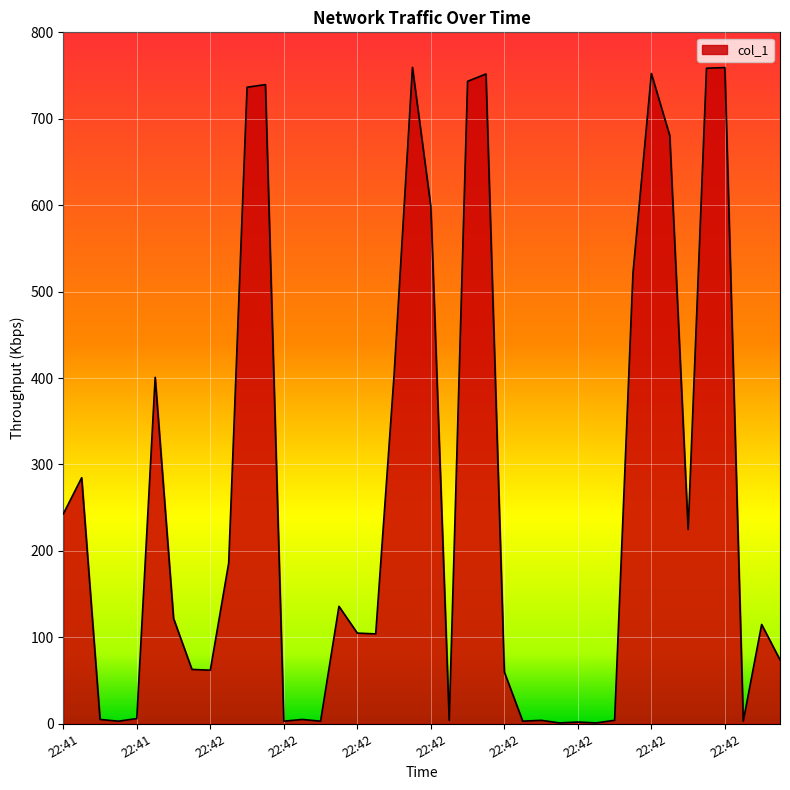

What is the difference between the maximum and minimum values?

758.5